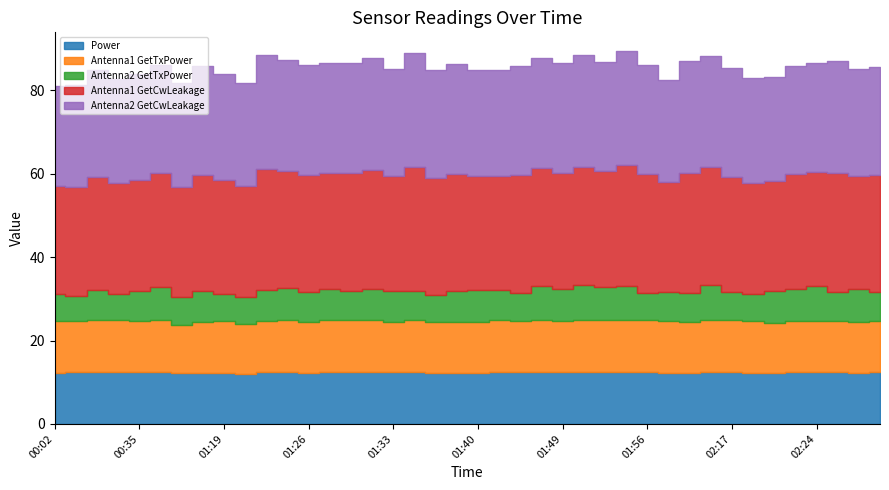

Which series has the widest spread of values?

Antenna1 GetCwLeakage